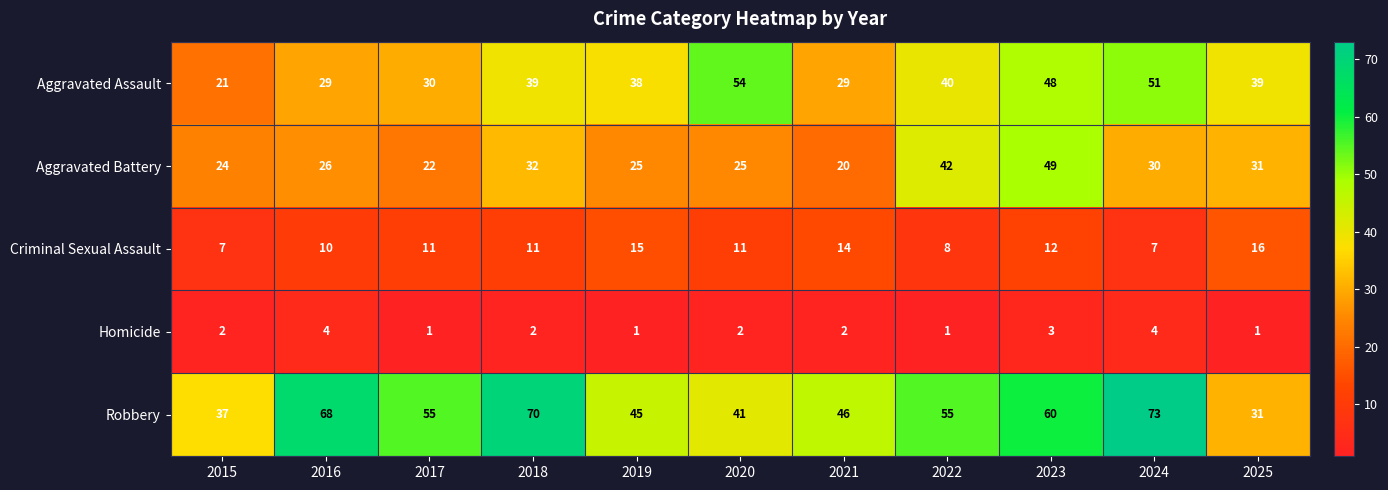

How many categories are shown in the chart?

11